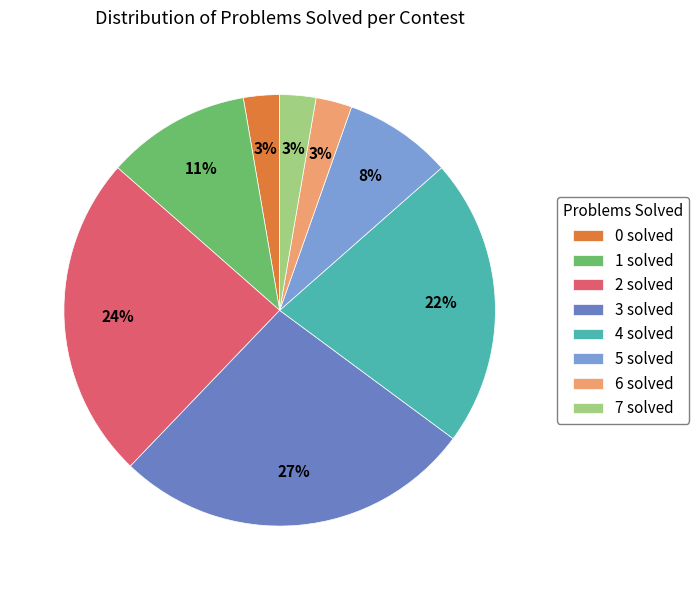

To the nearest percent, what is the difference between the 3 solved and 6 solved slice percentages?

24%